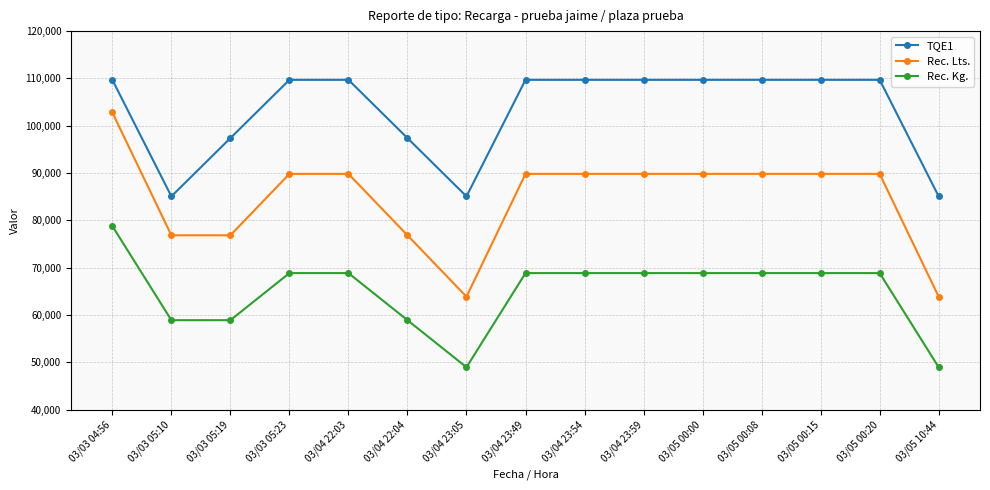

What is the minimum value for TQE1?

85078.0